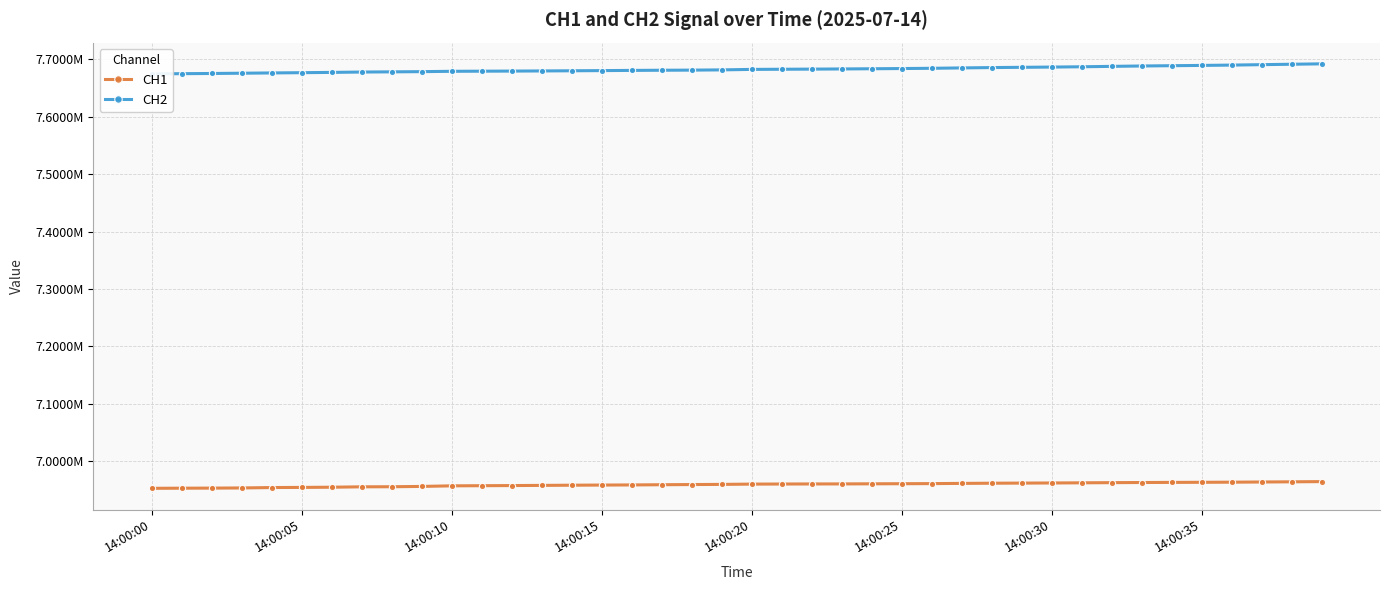

How many lines are shown in the chart?

2